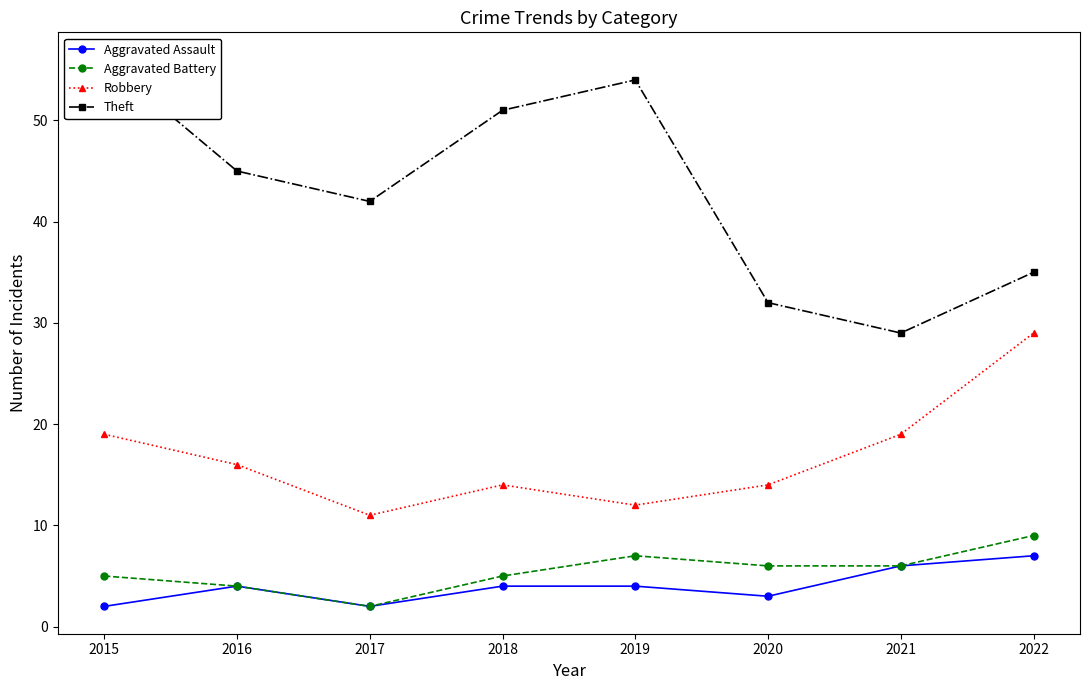

Rank the series at 2018 from highest to lowest value.

Theft, Robbery, Aggravated Battery, Aggravated Assault